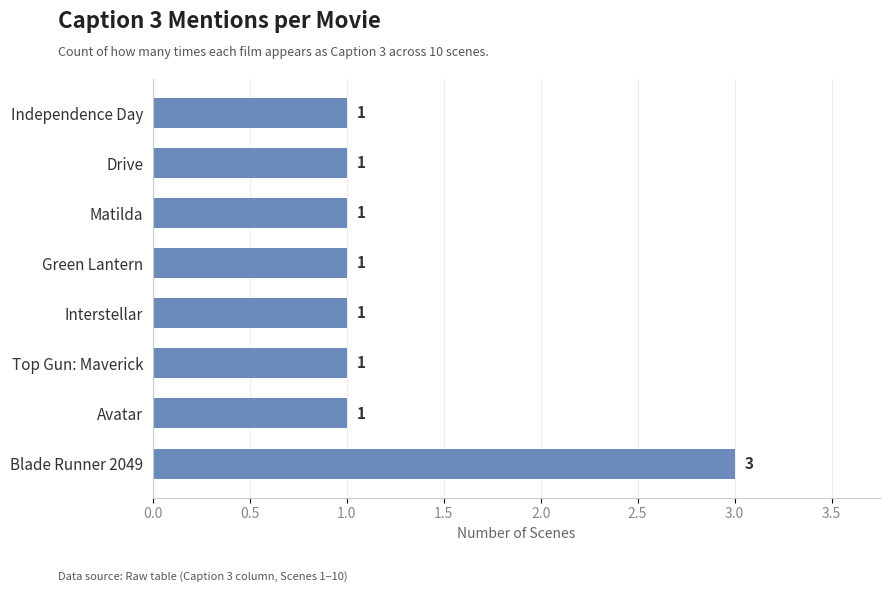

Is it true that the value at Blade Runner 2049 is 3?

True